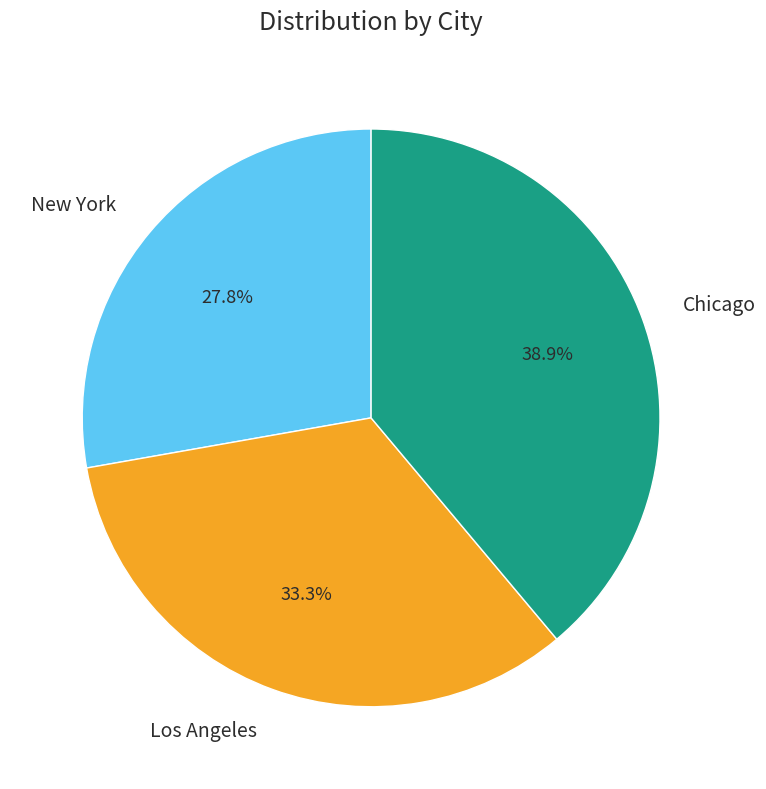

To the nearest percent, what portion does New York represent?

28%